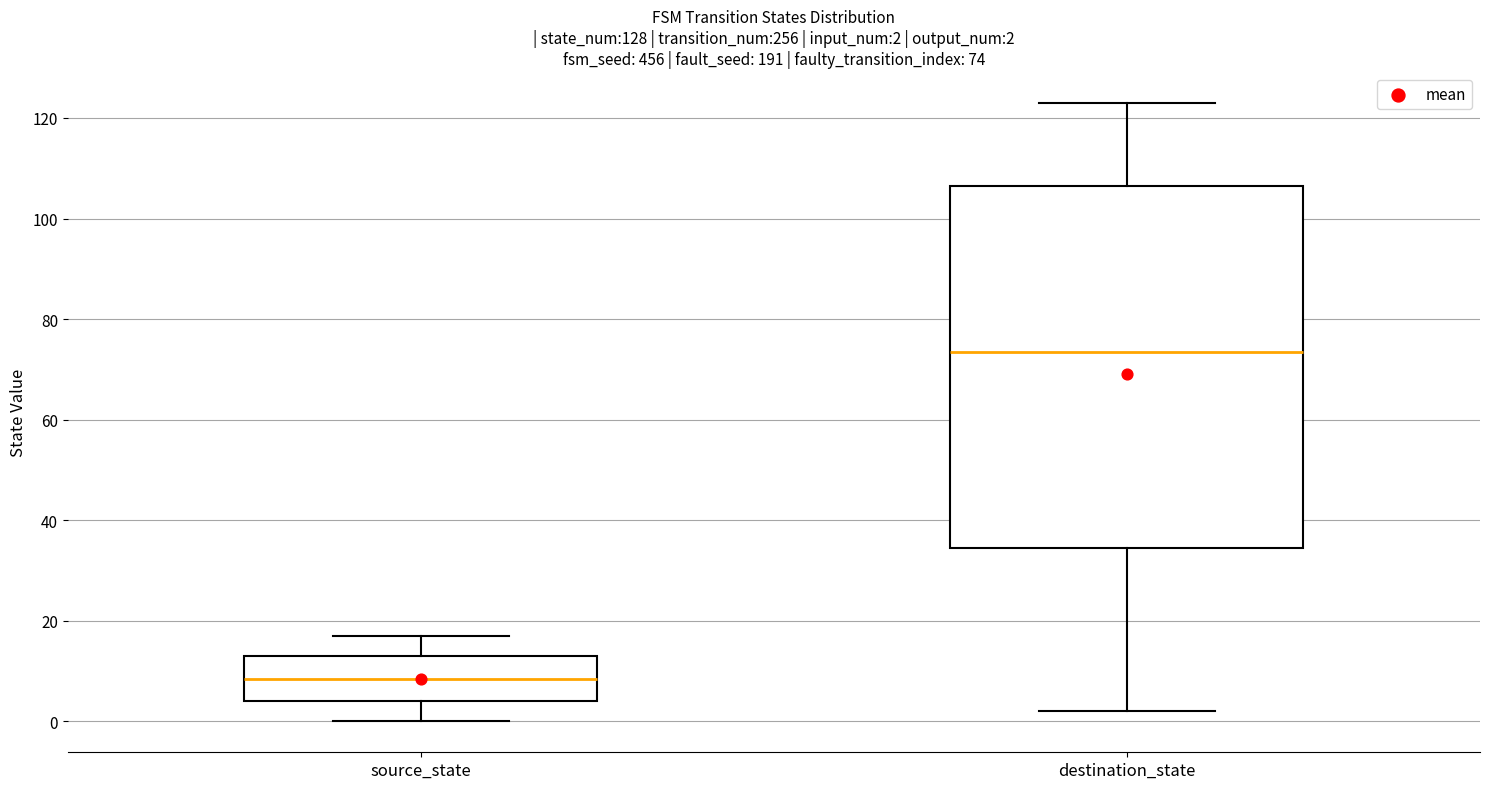

Which box has the highest median line?

destination_state